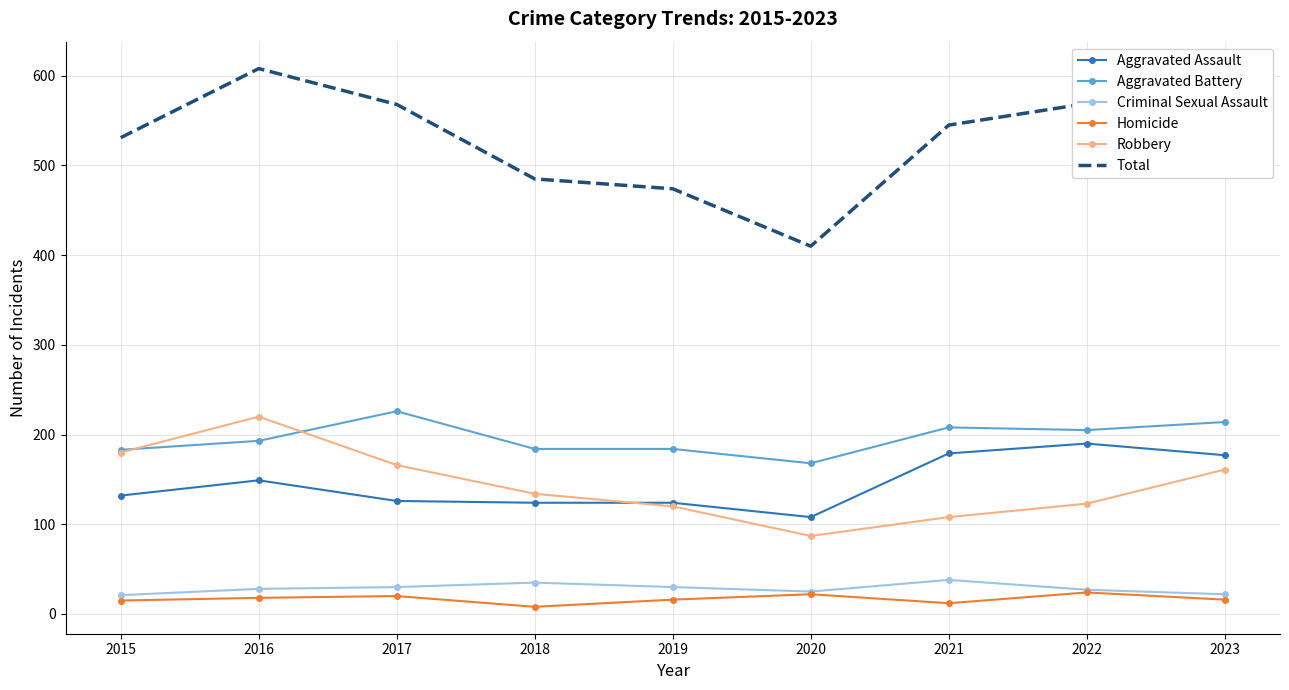

Between 2019 and 2023, which series saw the biggest shift?

Total